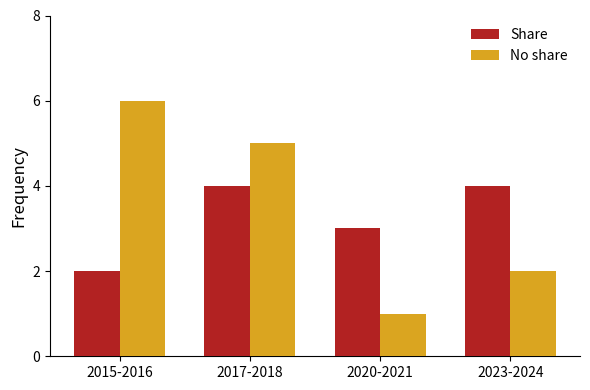

Is the value of Share at 2023-2024 greater than the value of No share at 2023-2024?

Yes